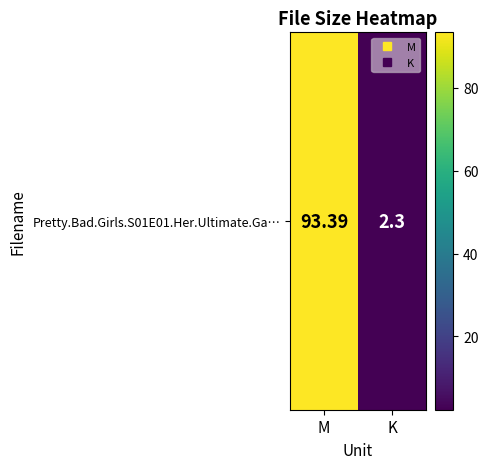

Which category has the highest value across all series?

M